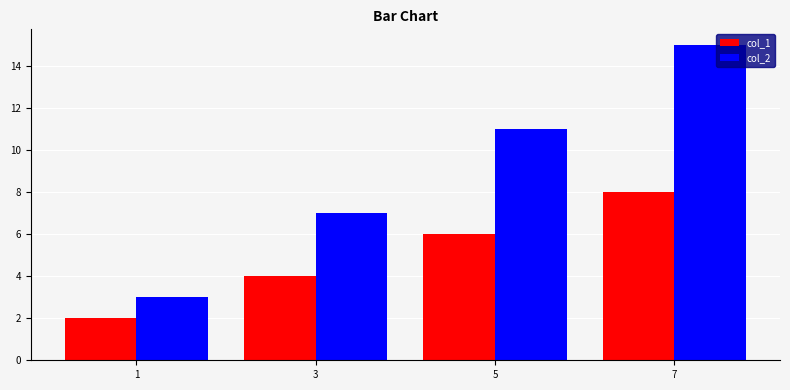

At which label does col_1 reach its peak?

7